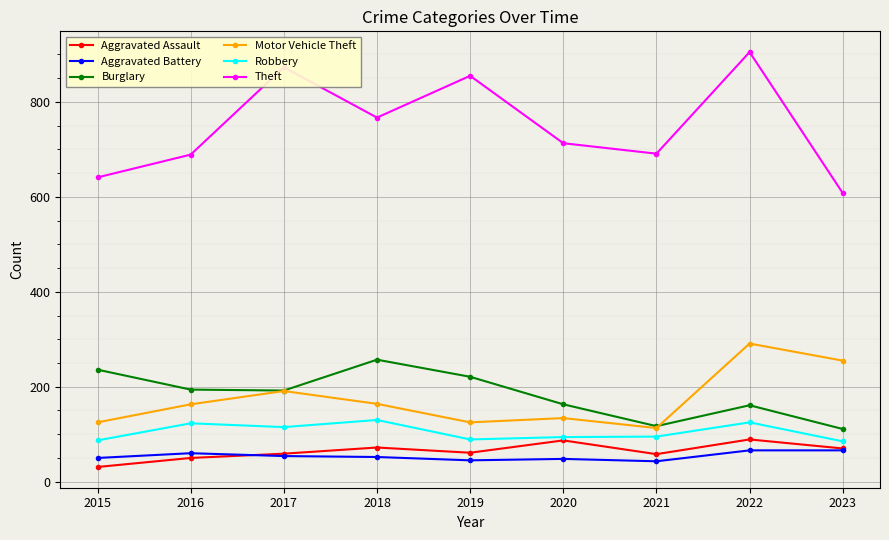

Which category has the highest value across all series?

2022